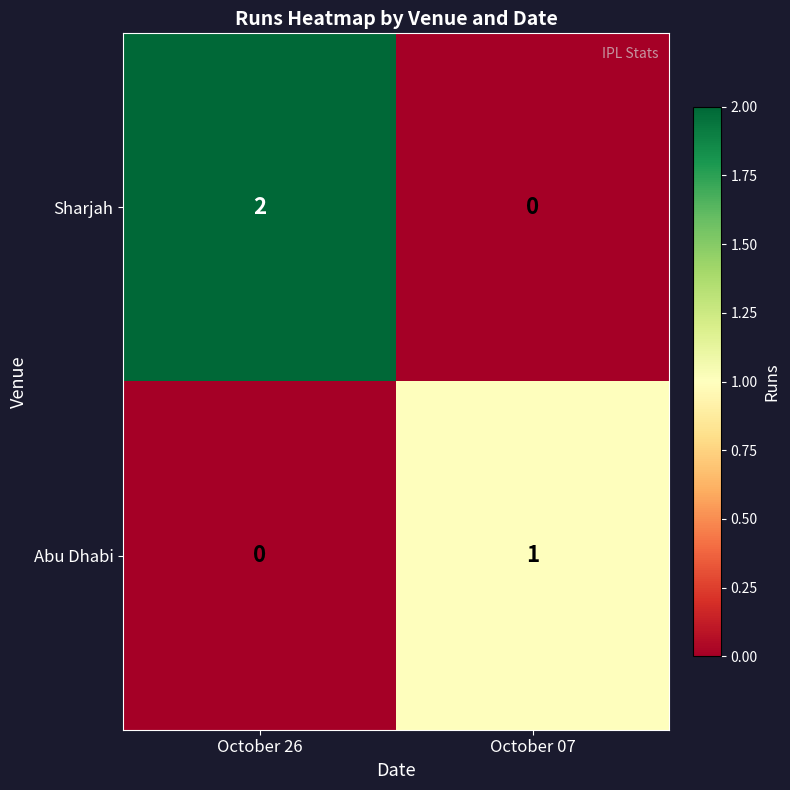

How many positive values does the Abu Dhabi series have?

1